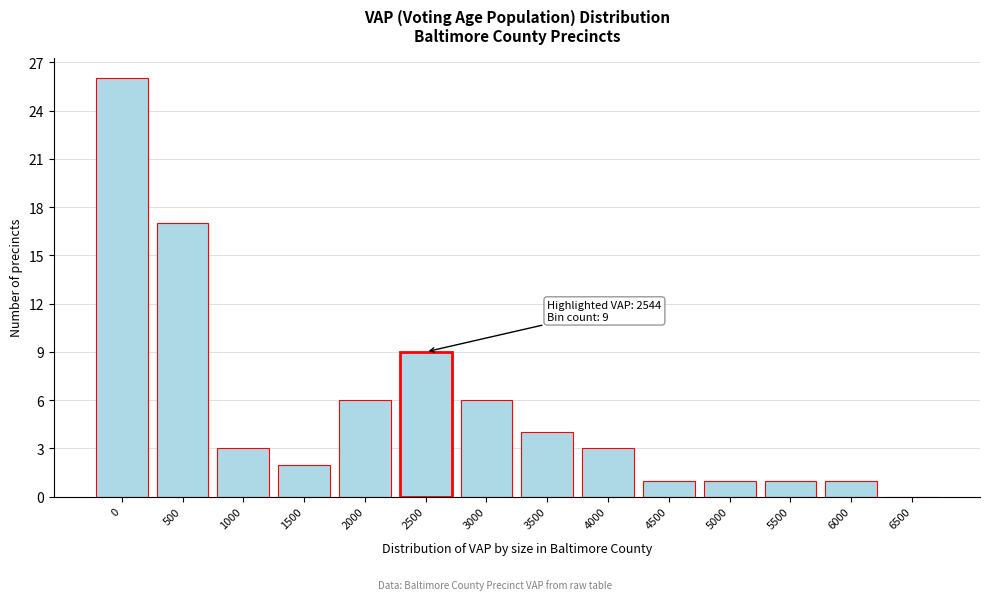

Reading left to right, transcribe all the data shown in this chart.

0=26	500=17	1000=3	1500=2	2000=6	2500=9	3000=6	3500=4	4000=3	4500=1	5000=1	5500=1	6000=1	6500=0